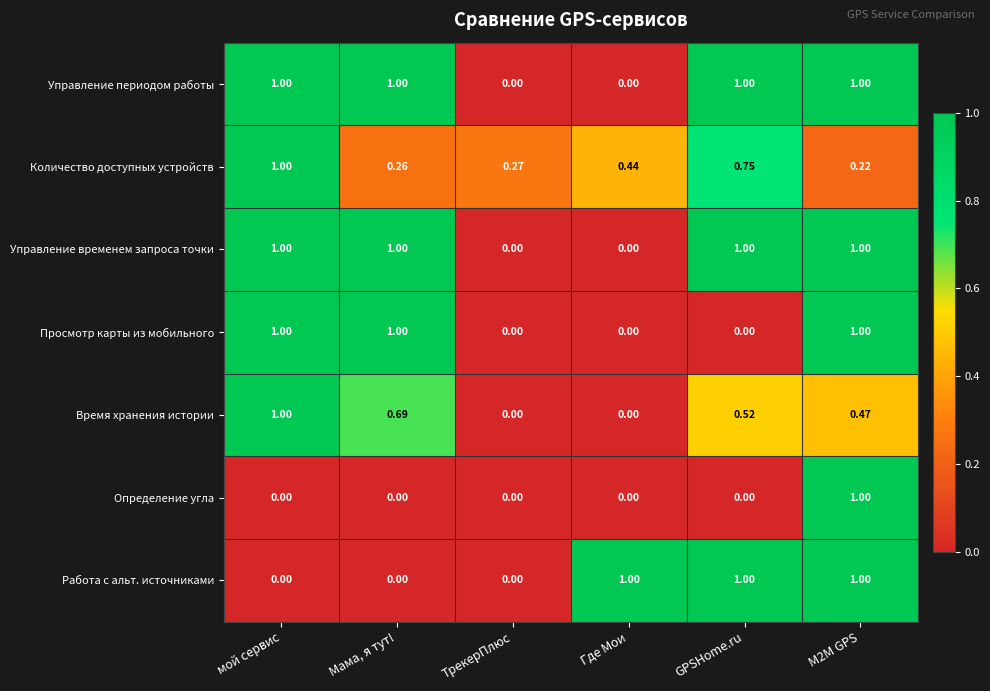

Is the value of Время хранения истории at M2M GPS greater than the value of Просмотр карты из мобильного at GPSHome.ru?

Yes